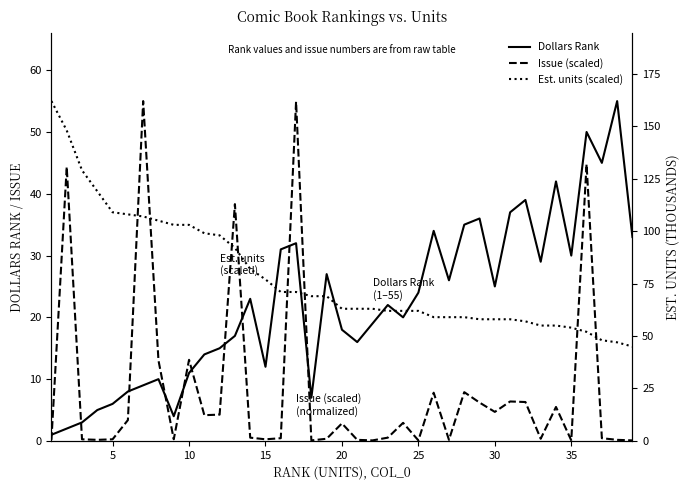

The value of Est. units (scaled) at 28 is 5.7. True or false?

False